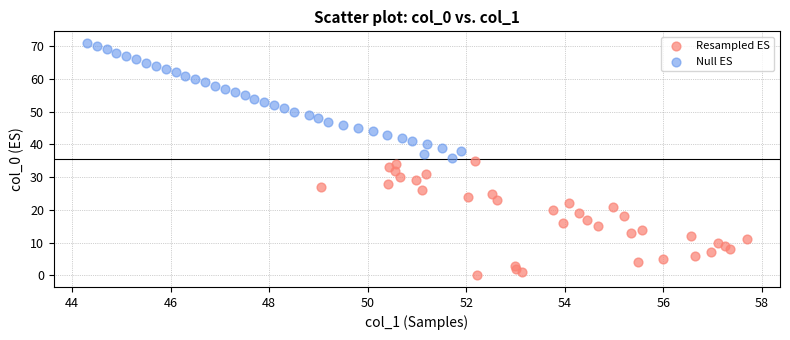

Which series contains the lowest Y value?

Resampled ES